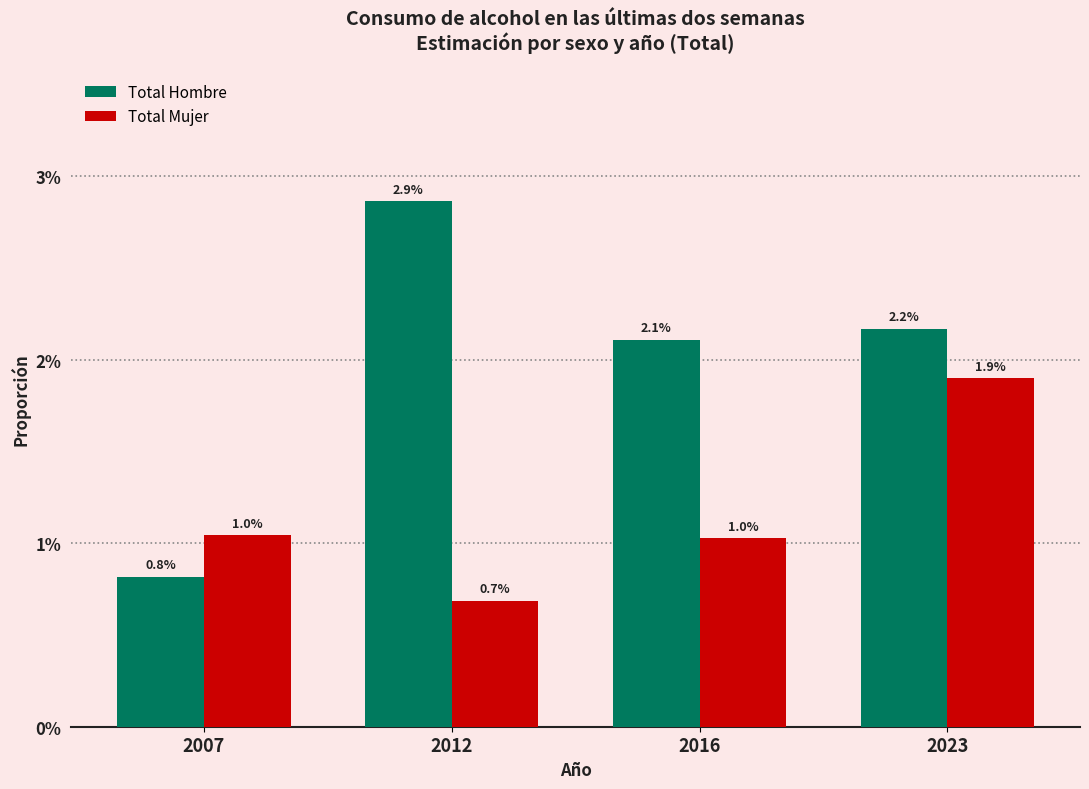

What are all the series names shown in the legend?

Total Hombre, Total Mujer